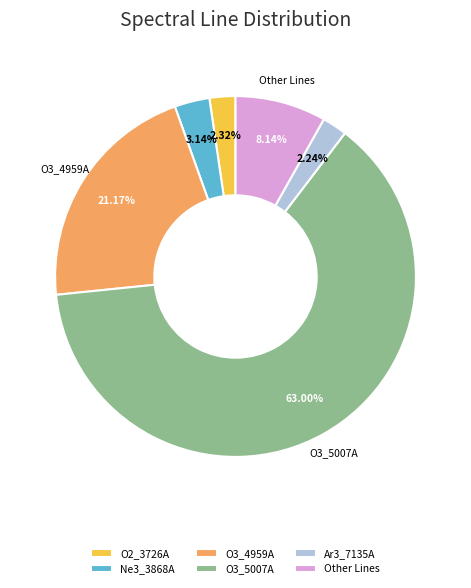

Between Ne3_3868A and O2_3726A, which is larger?

Ne3_3868A